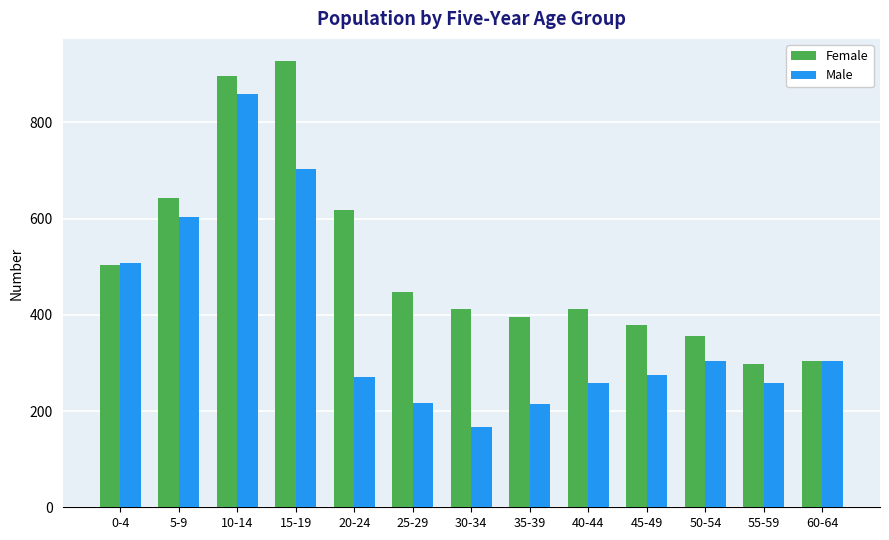

What is the value of the Female bar at the 9th from the left?

413